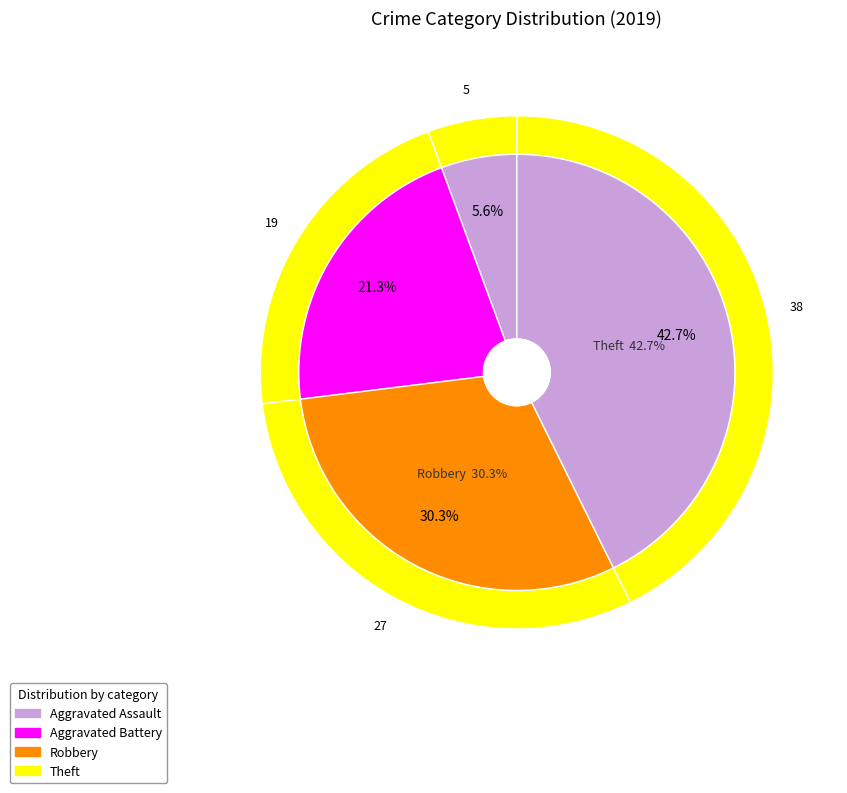

To the nearest percent, what is the combined percentage of Robbery and Aggravated Battery?

52%